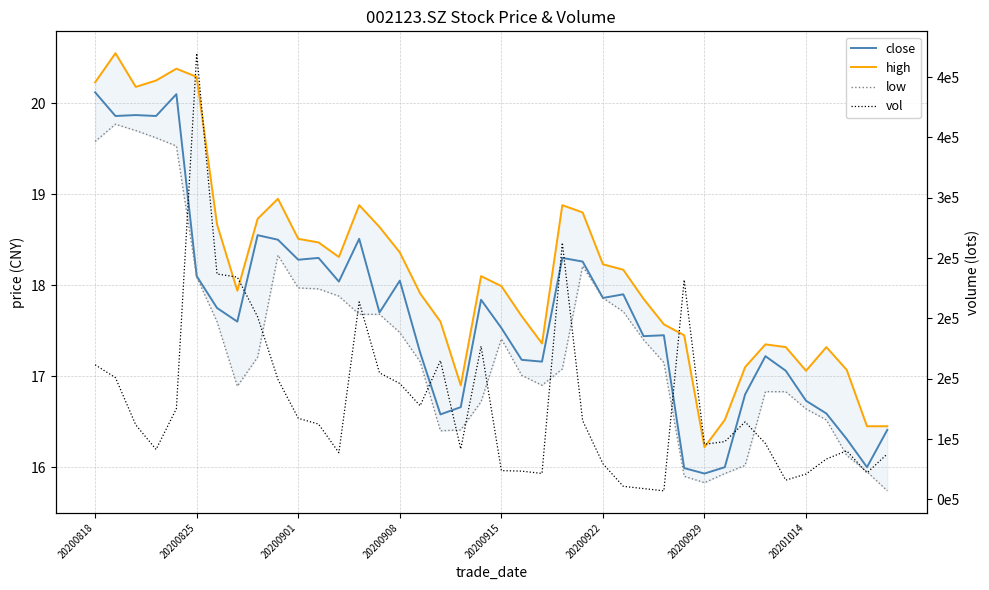

The close series shows 18.1 at 20200908. True or false?

True